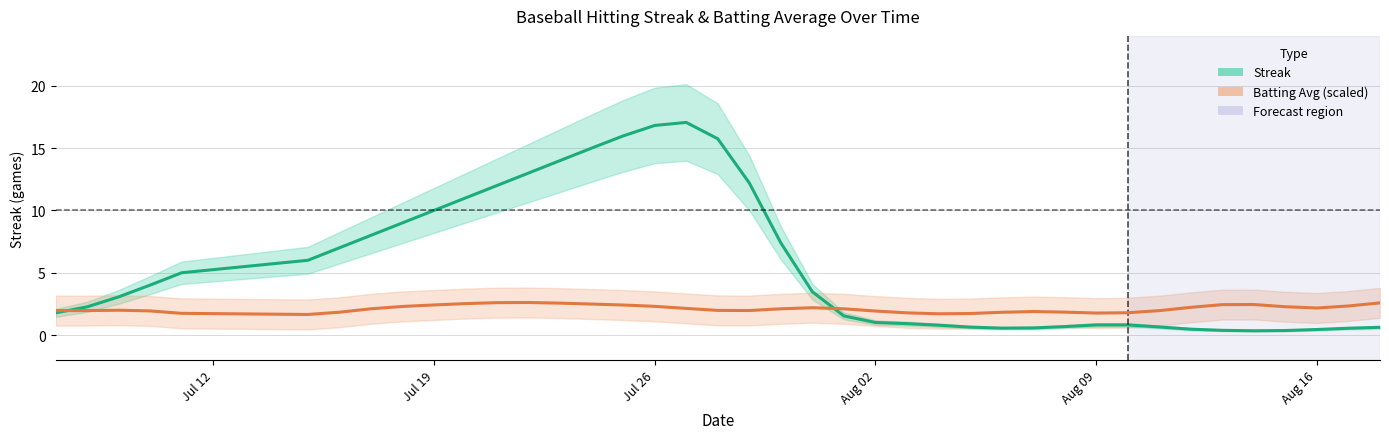

What is the greatest value displayed?

17.1